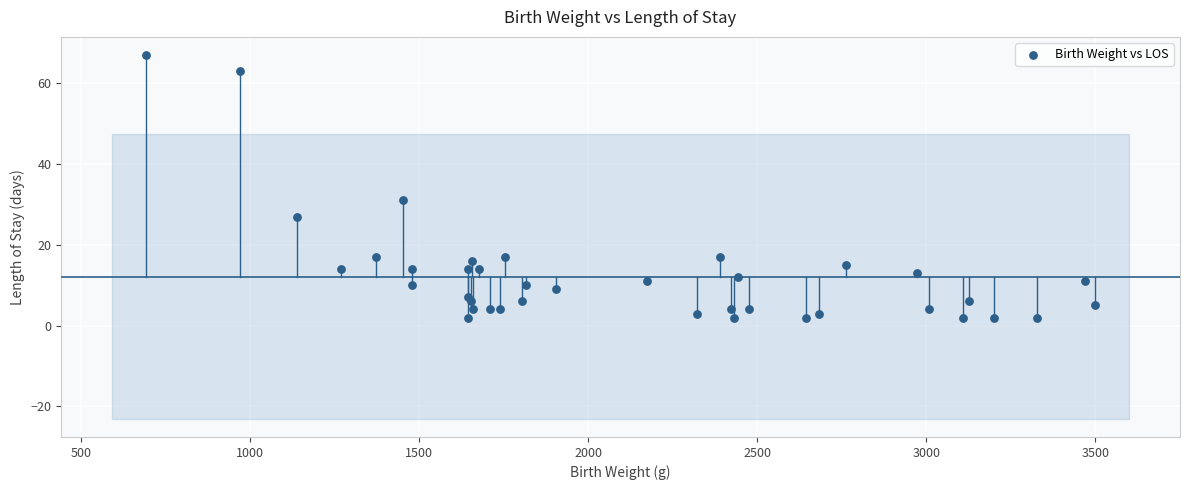

What Y value in the scatter plot is closest to 34?

31